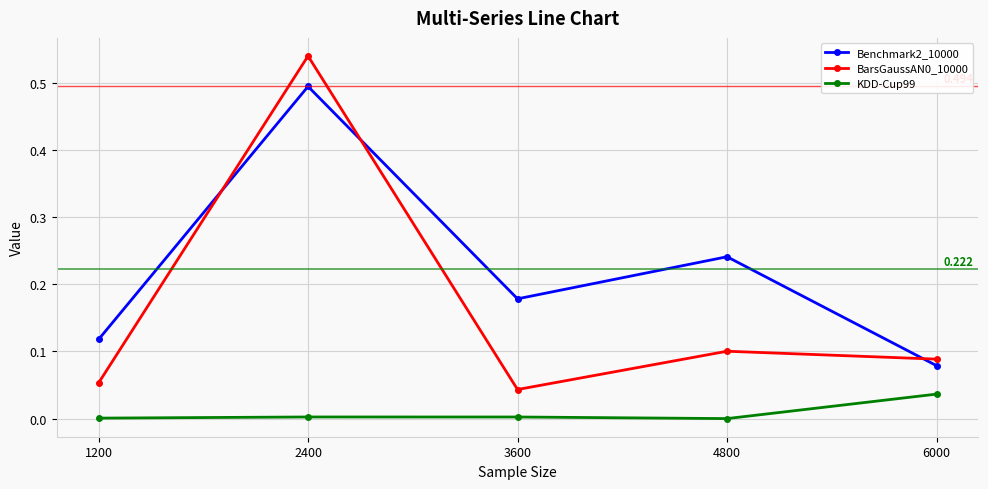

True or false: BarsGaussAN0_10000 and KDD-Cup99 intersect in this chart.

False